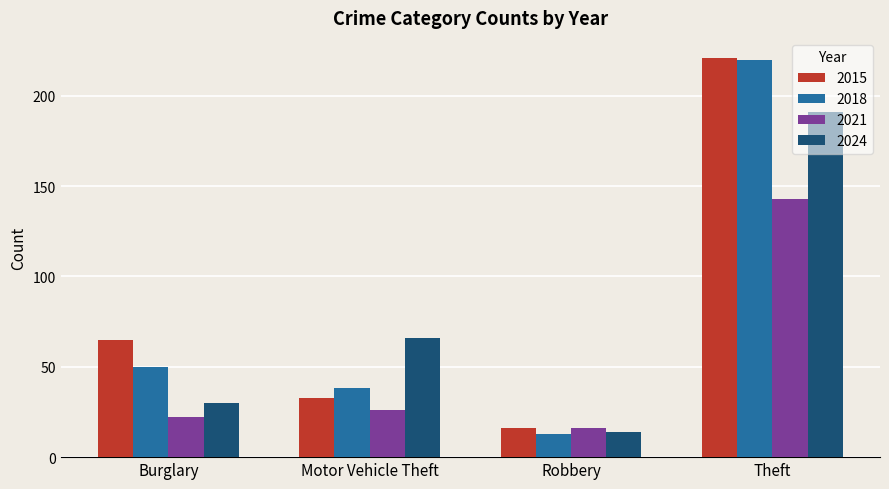

What is the maximum value for 2024?

191